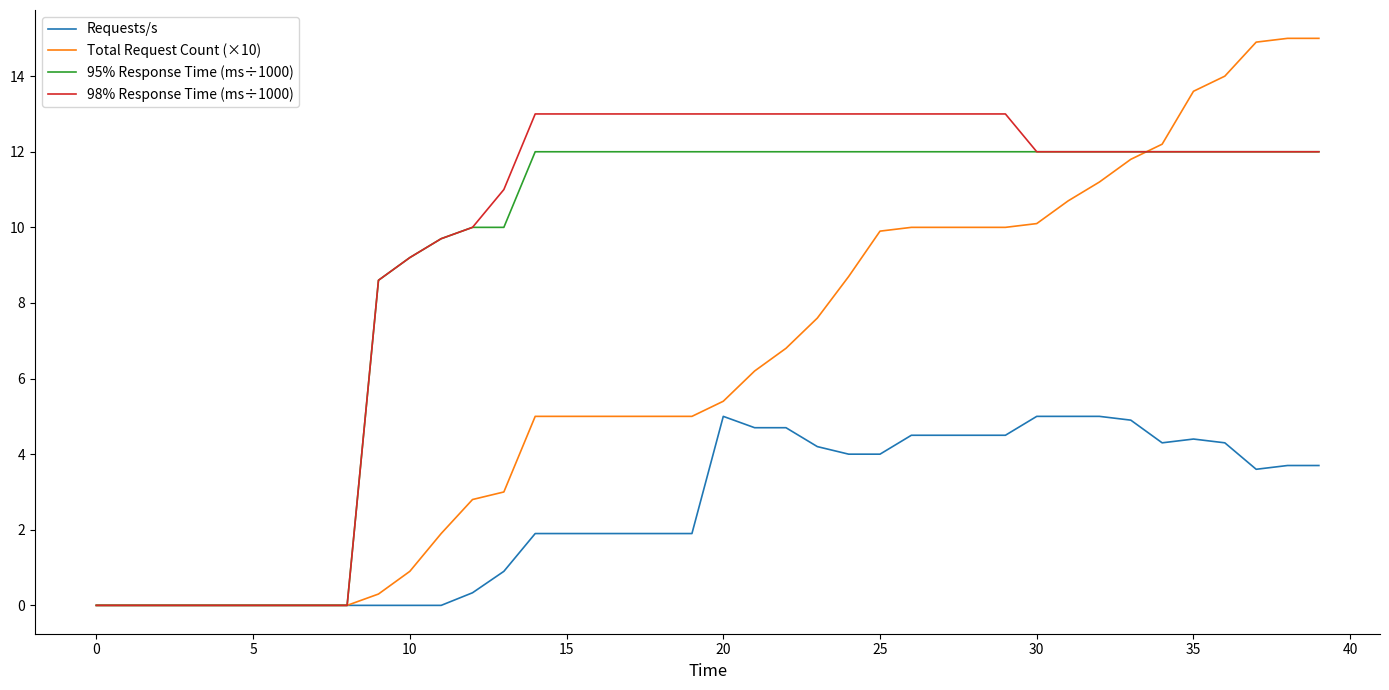

What is the maximum value for 98% Response Time (ms÷1000)?

13.0